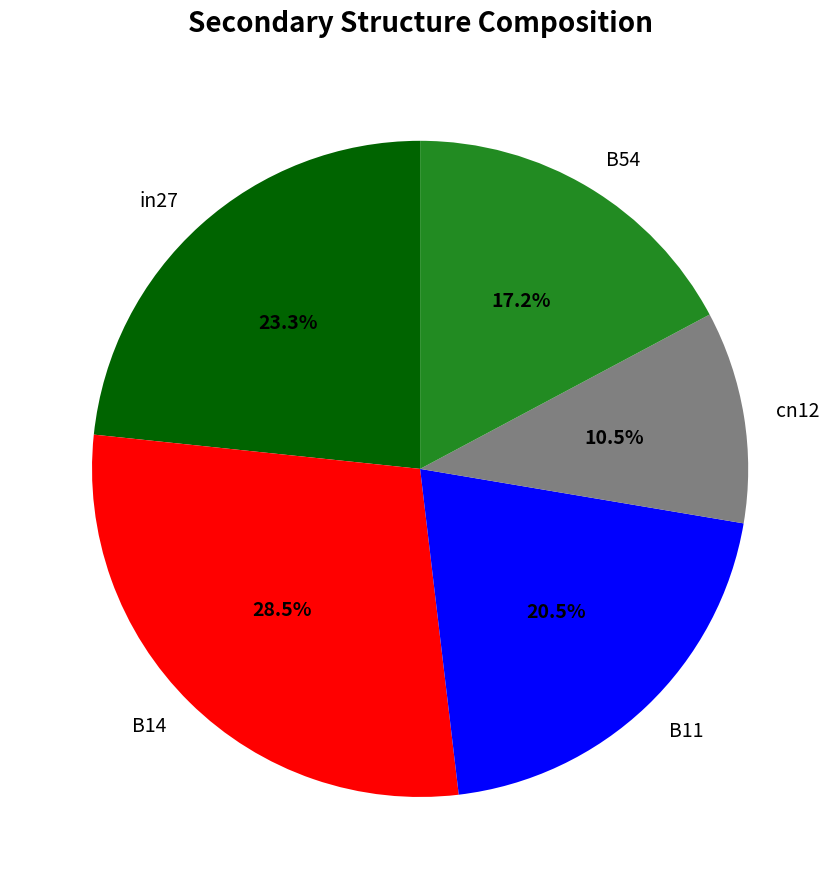

What percentage is NOT represented by B14?

71.5%